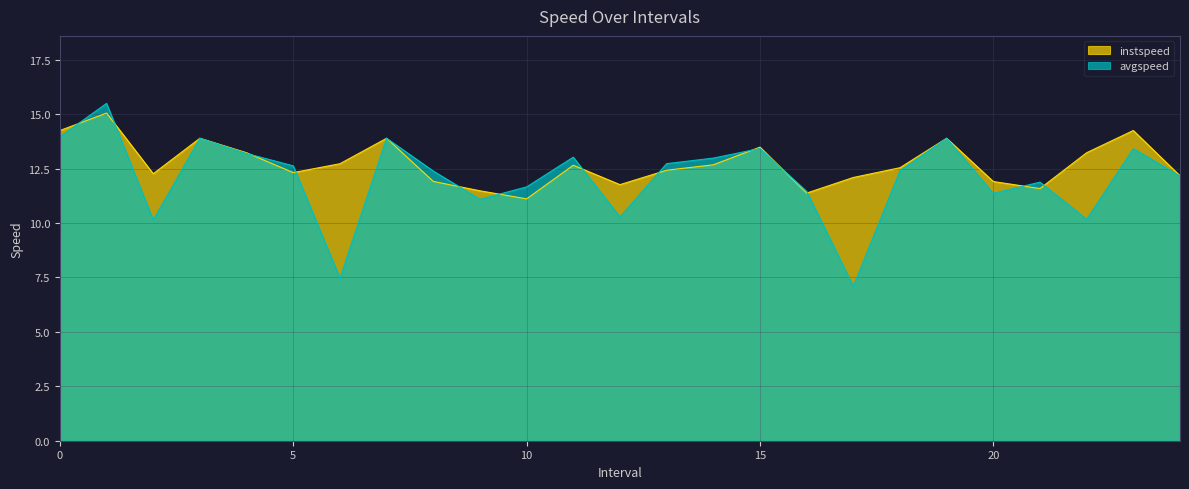

Which series has the largest total across all categories?

instspeed